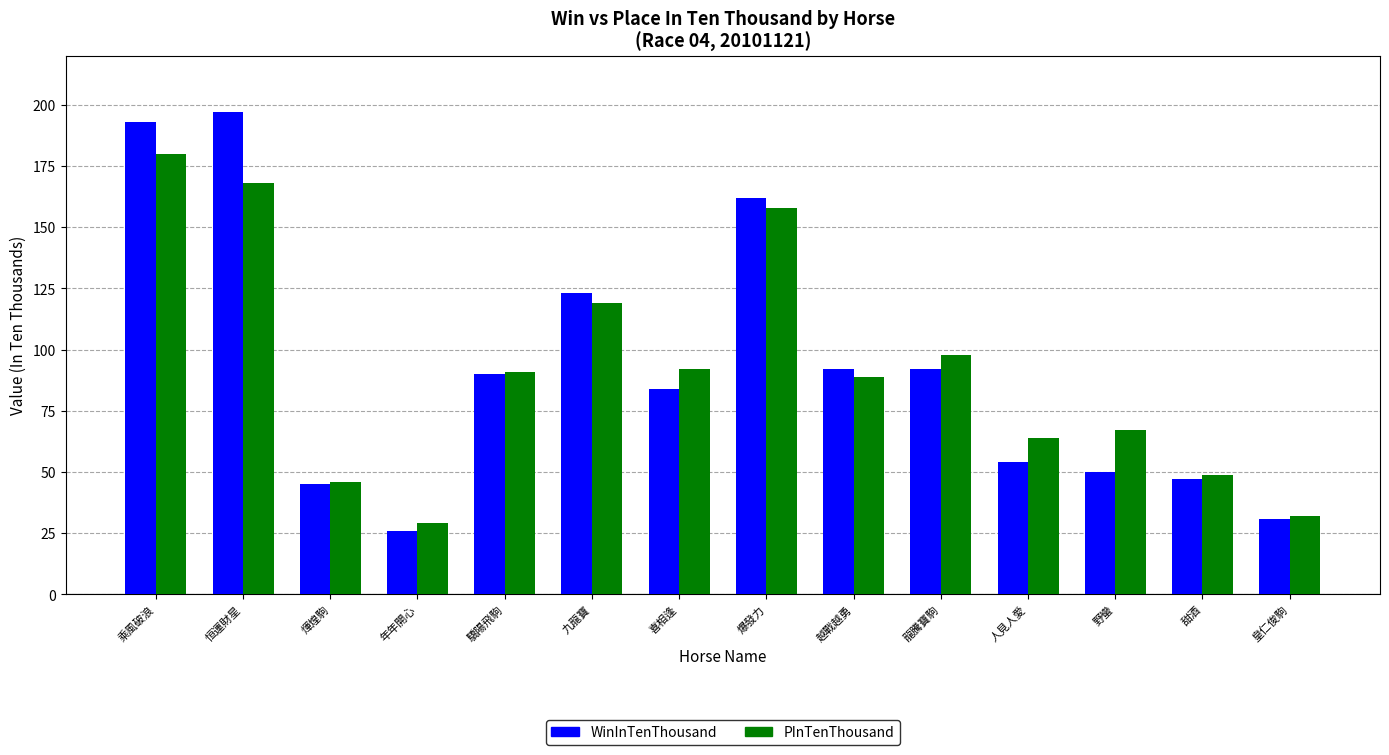

How many values in the WinInTenThousand series are below 90?

7